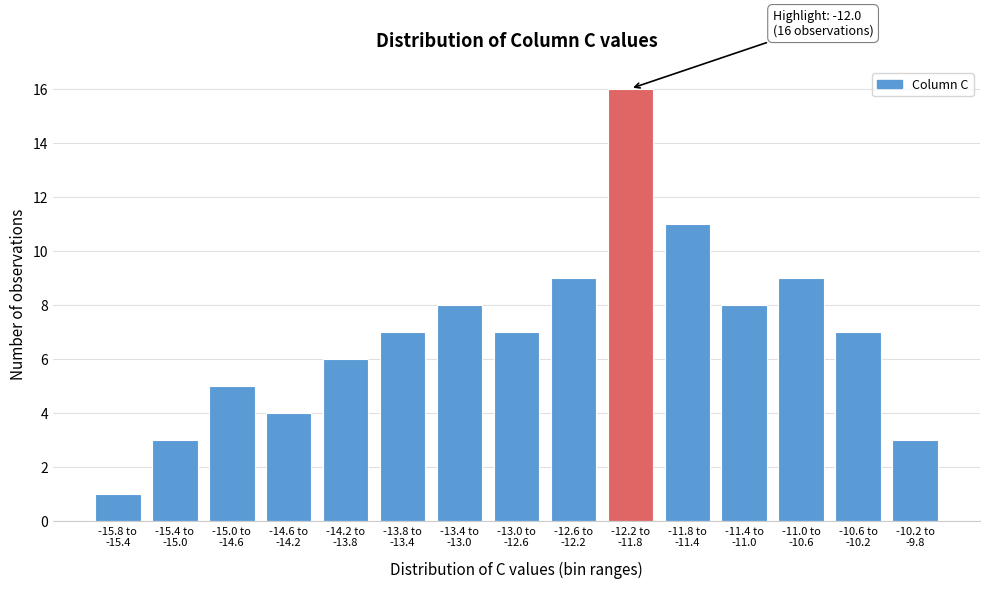

Reading left to right, what are all the values shown in this chart?

1	3	5	4	6	7	8	7	9	16	11	8	9	7	3